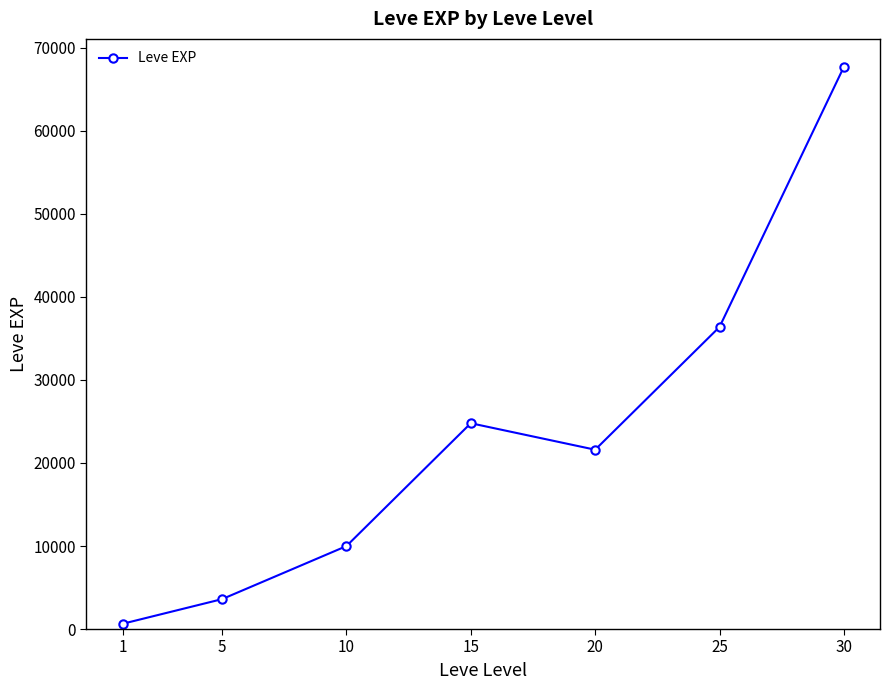

Between 30 and 10, which is larger?

30